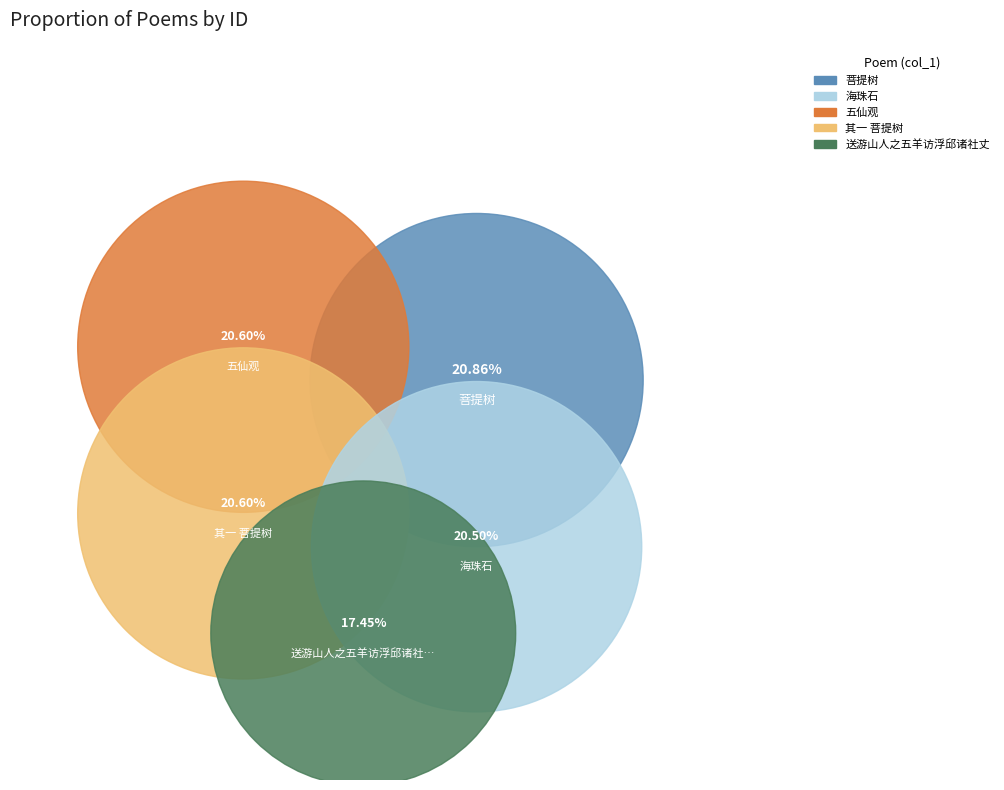

Is it true that 海珠石 is 31% of the pie?

False